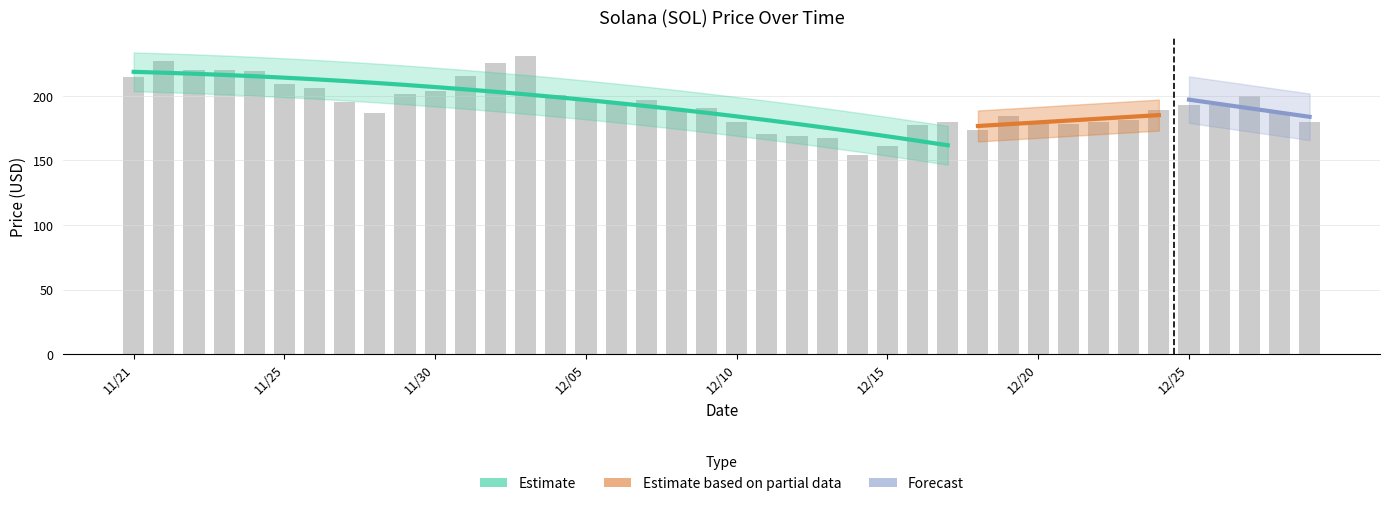

What is the label of the 37th bar from the left?

12/26